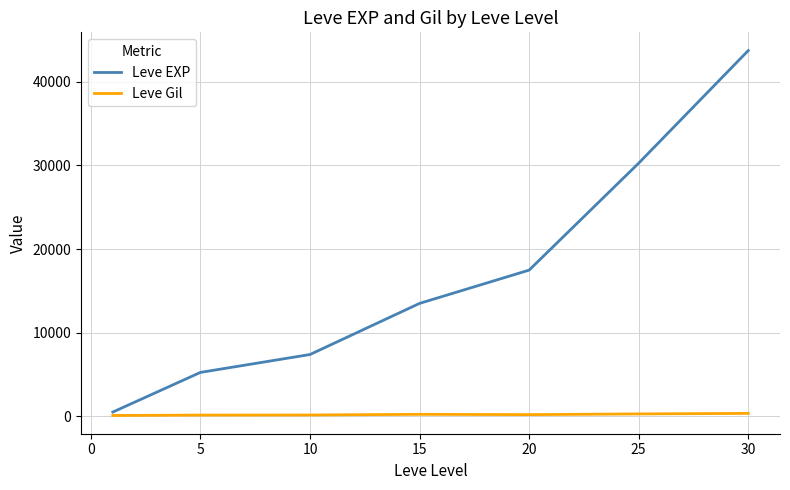

Which series has the widest spread of values?

Leve EXP